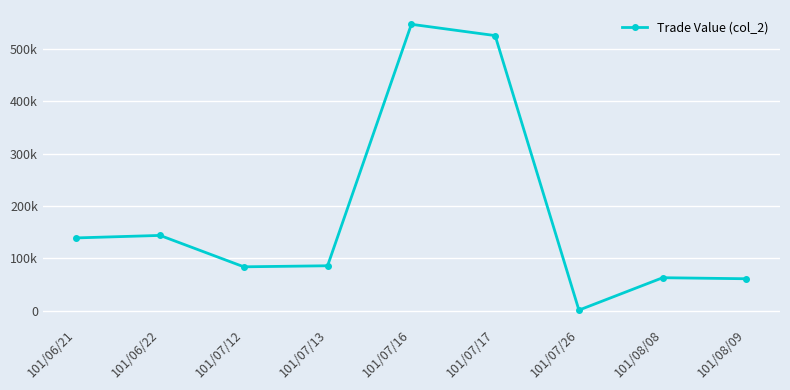

What is the label of the 7th point from the right?

101/07/12